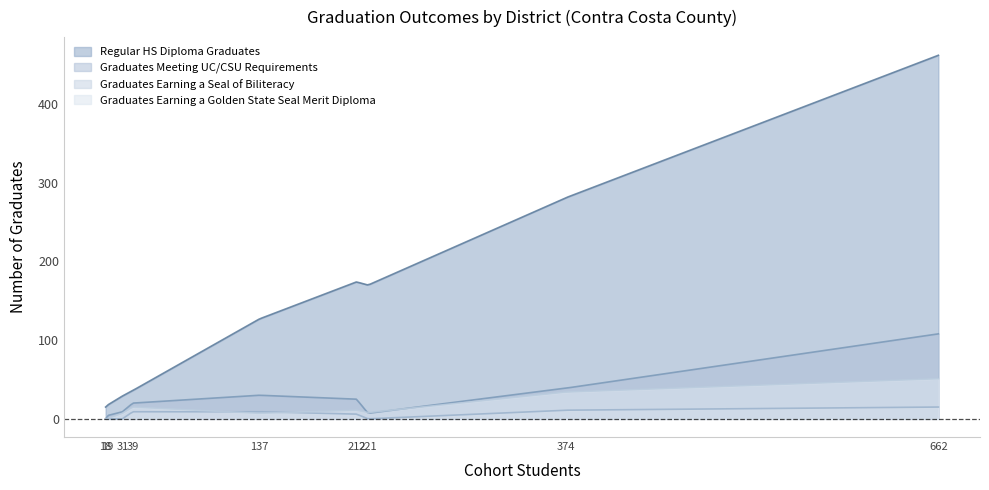

Which series has the widest spread of values?

Regular HS Diploma Graduates